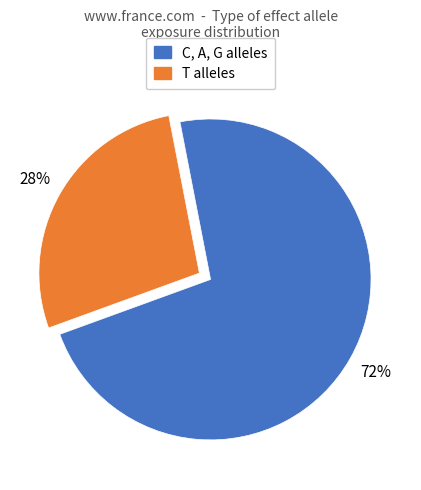

Is there a majority slice in this chart?

Yes